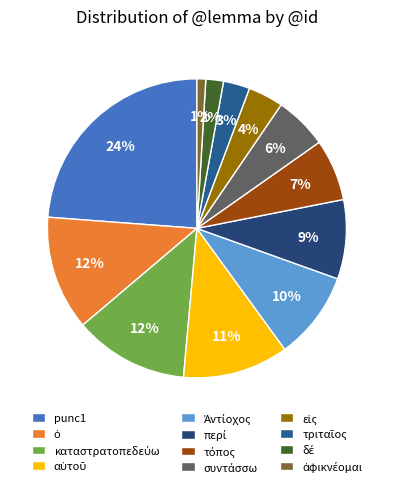

What percentage is NOT represented by περί?

91.4%